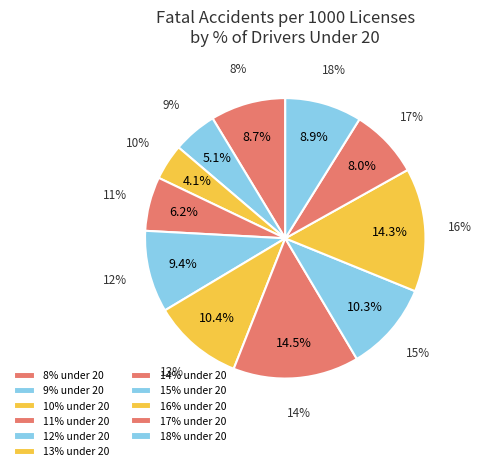

To the nearest percent, what is the combined percentage of 17 and 11?

14%